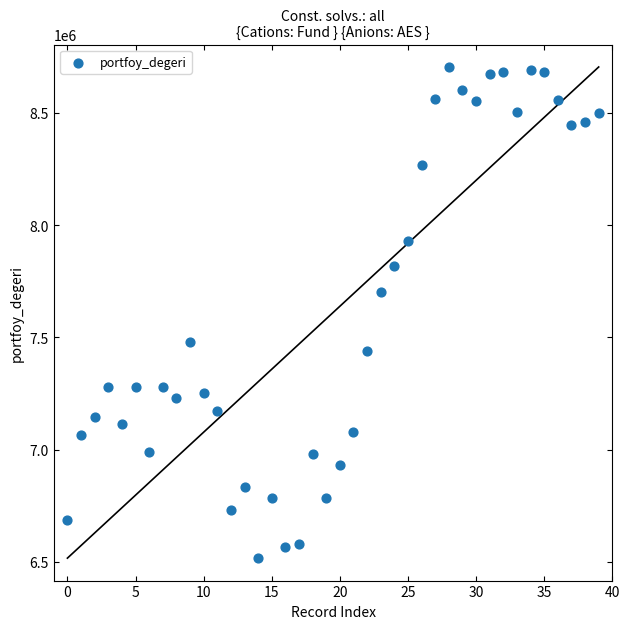

What Y value in the scatter plot is closest to 7610604?

7703595.0